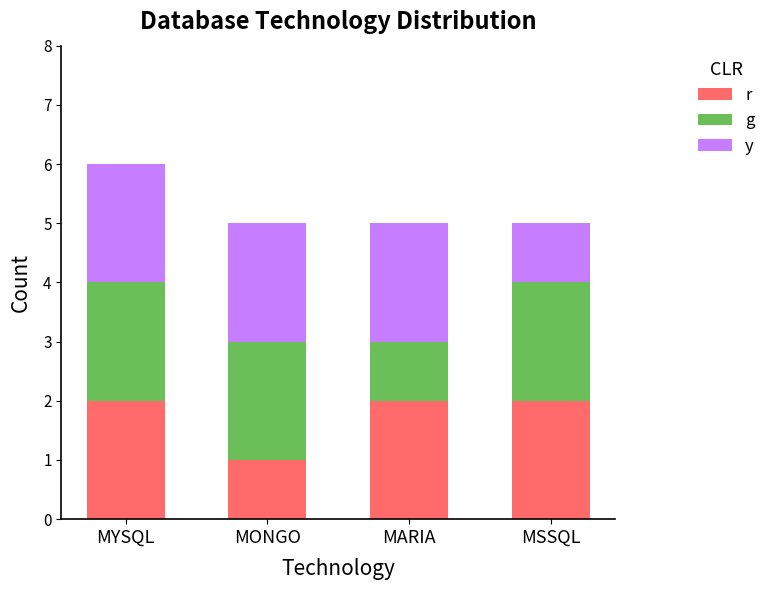

What is the value of the r bar at the 3rd from the left?

2